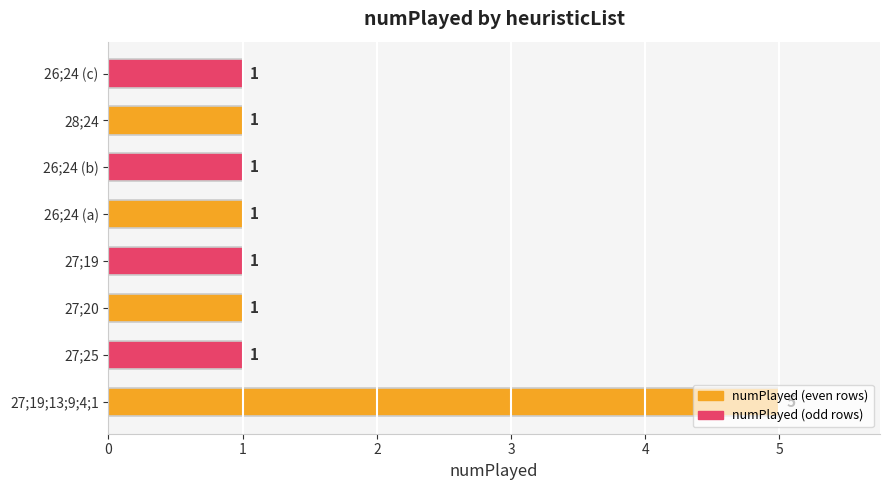

At which category does the chart reach its peak across all series?

27;19;13;9;4;1